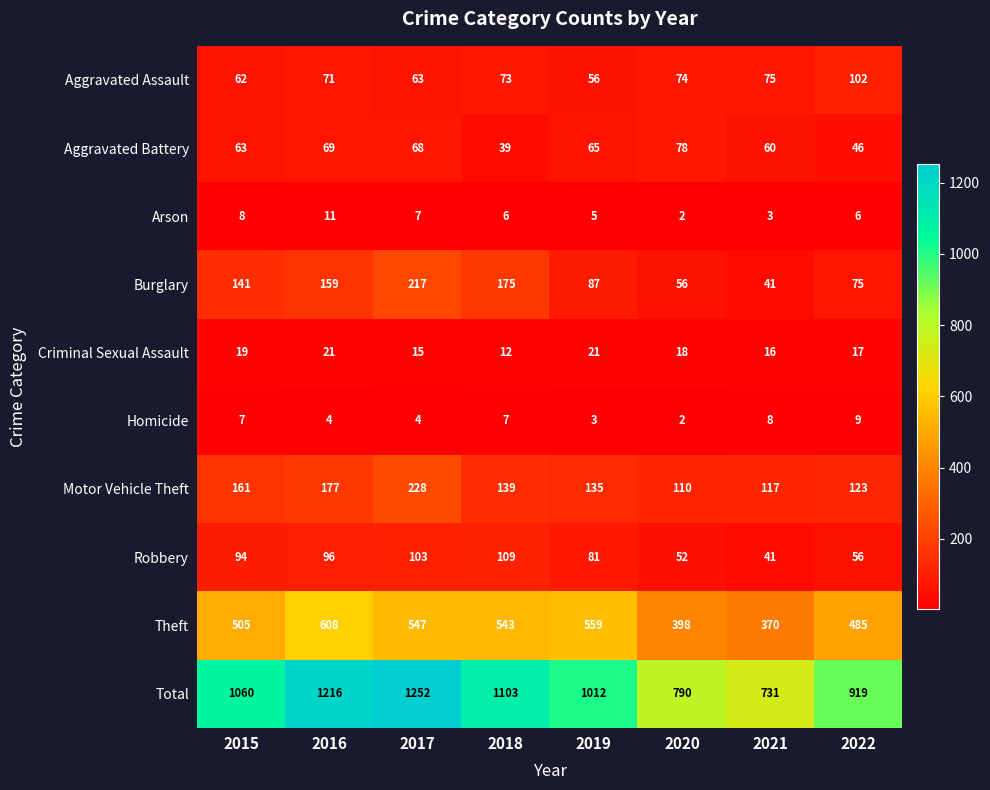

What is the total value across all series at 2017?

2504